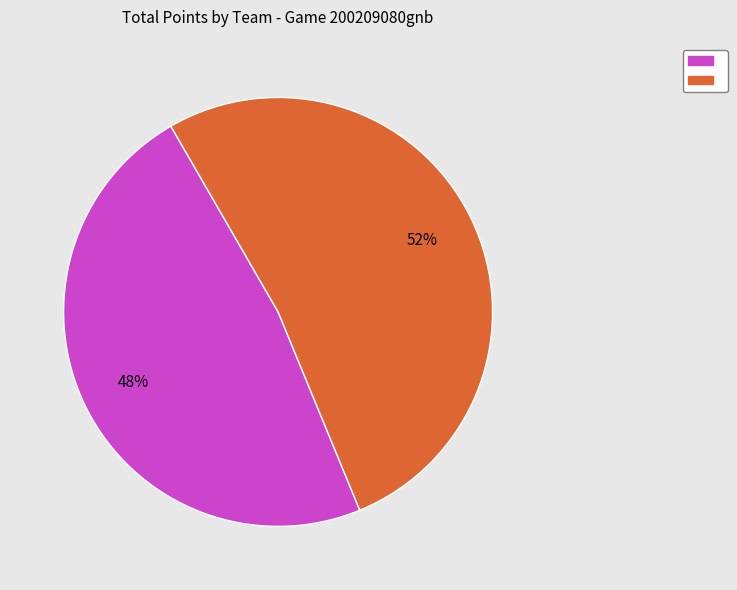

Is there any slice that represents more than half of the pie?

Yes